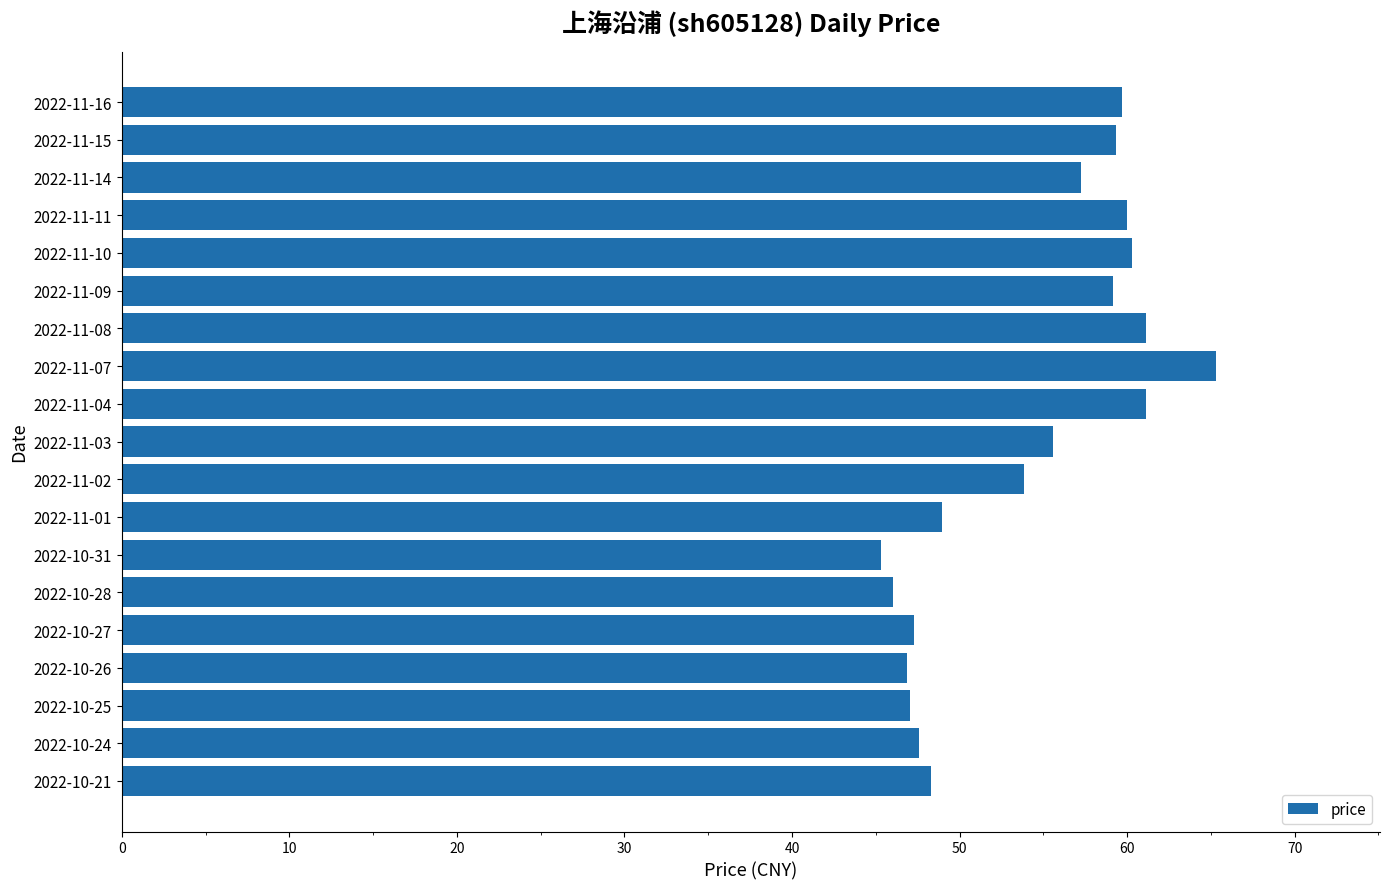

What is the ratio of the value at 2022-11-11 to the value at 2022-11-16?

1.0